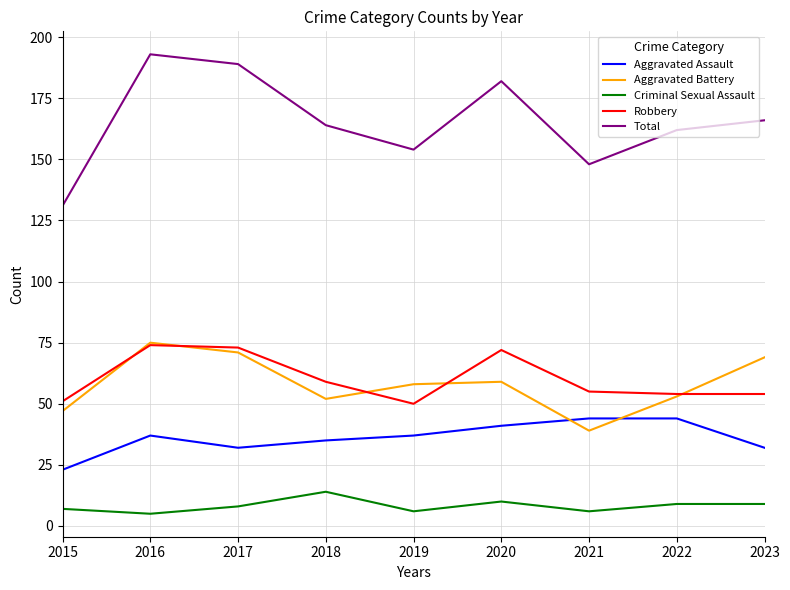

Rank the series at 2020 from lowest to highest value.

Criminal Sexual Assault, Aggravated Assault, Aggravated Battery, Robbery, Total